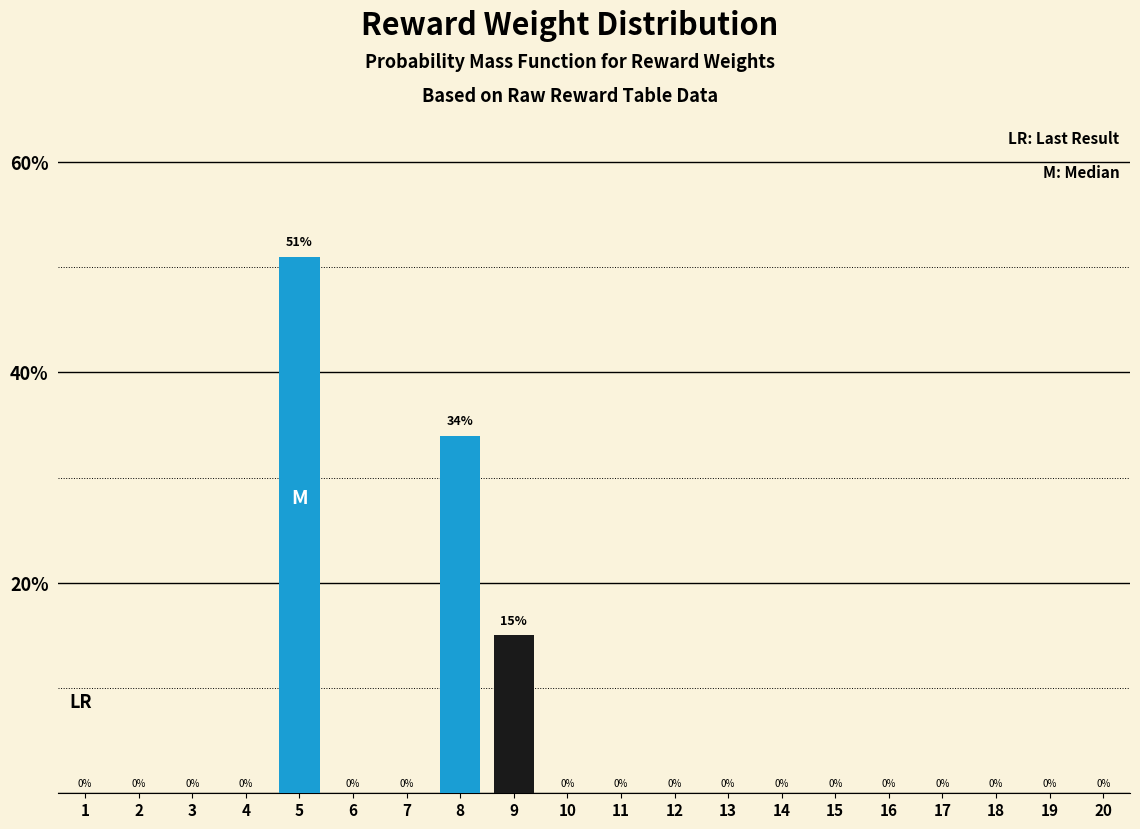

Reading left to right, list all the values displayed in this chart.

1=0	2=0	3=0	4=0	5=51	6=0	7=0	8=34	9=15	10=0	11=0	12=0	13=0	14=0	15=0	16=0	17=0	18=0	19=0	20=0